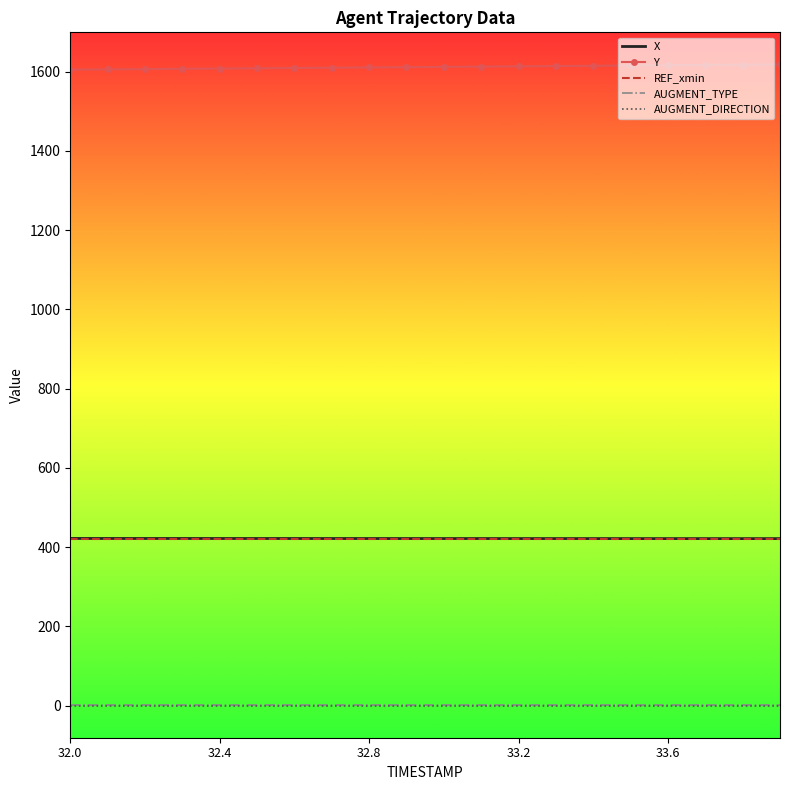

True or false: AUGMENT_TYPE and AUGMENT_DIRECTION cross at least once.

False